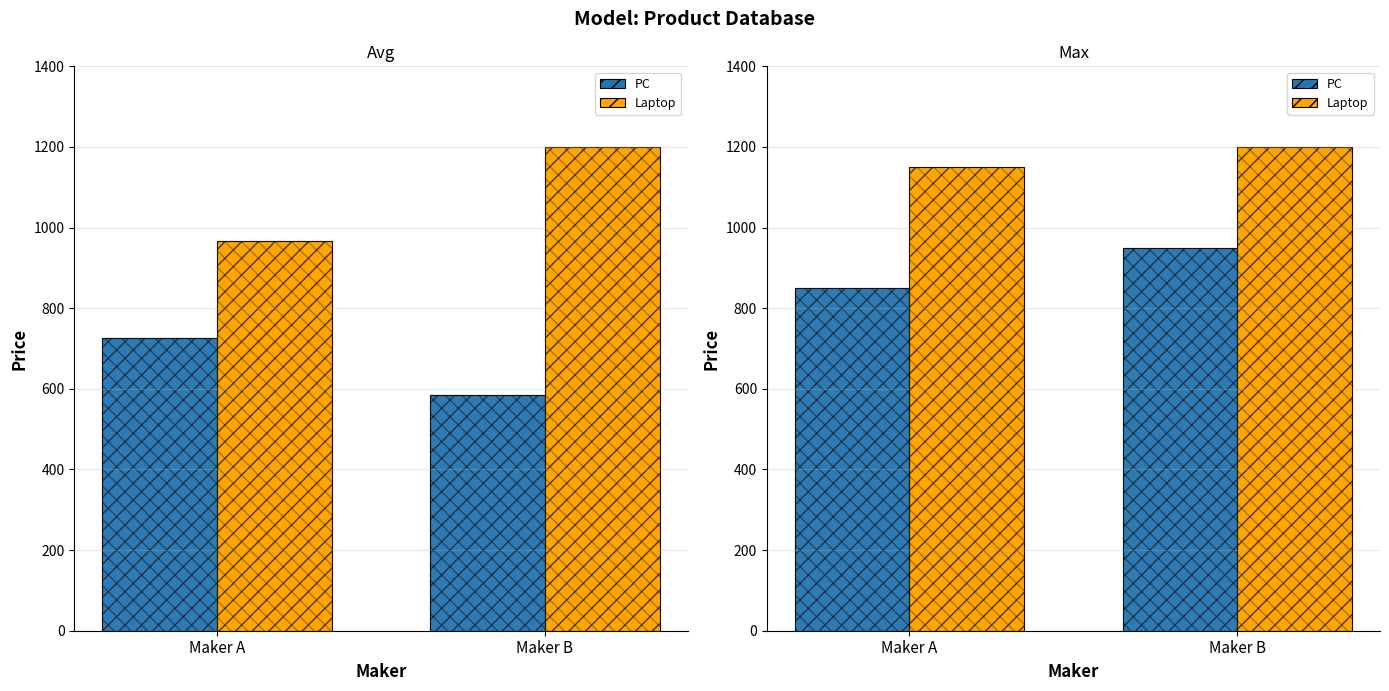

At how many categories does at least one series exceed 925?

2